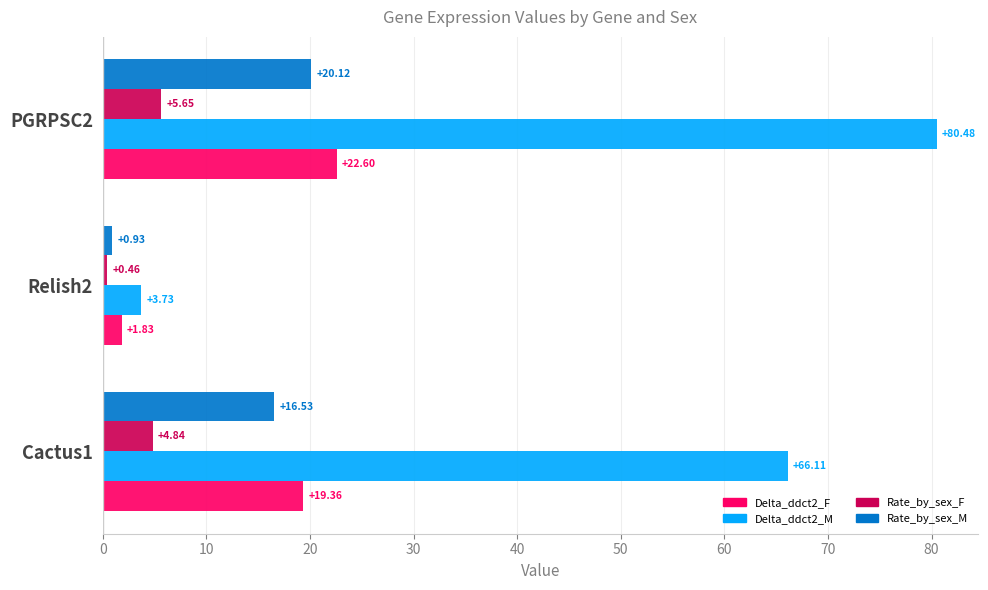

How many values in the Delta_ddct2_M series exceed 66?

2